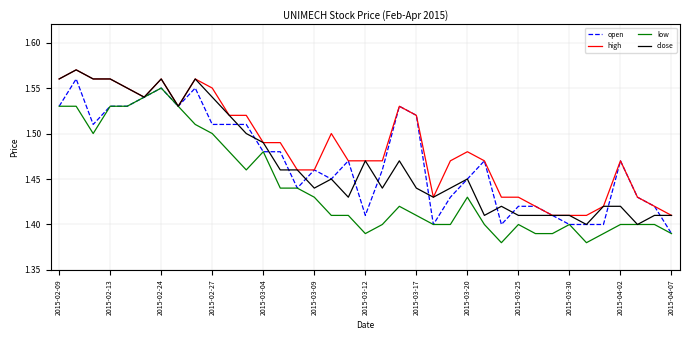

Does the chart have visible grid lines?

Yes